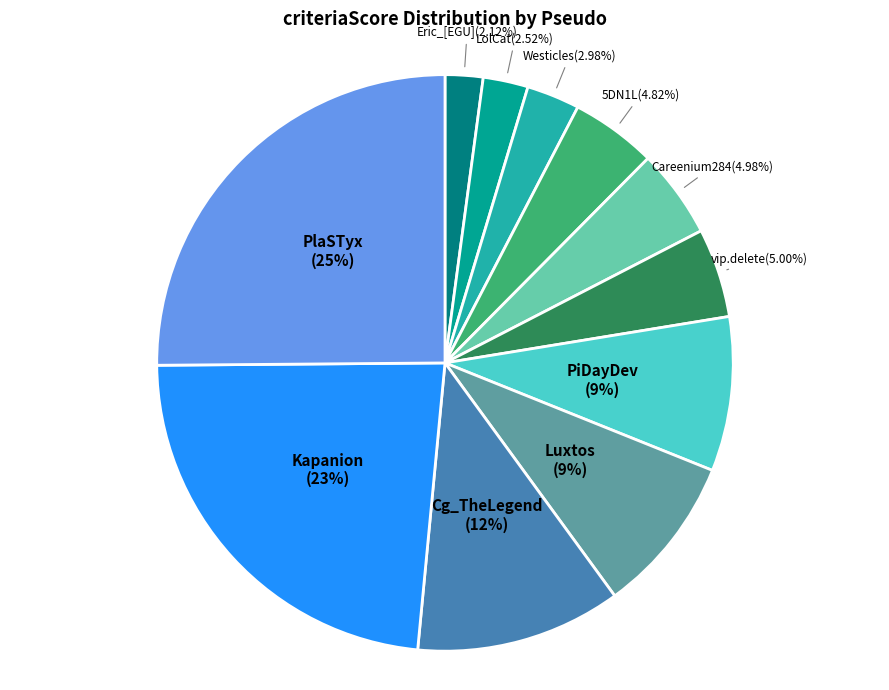

Is there a majority slice in this chart?

No